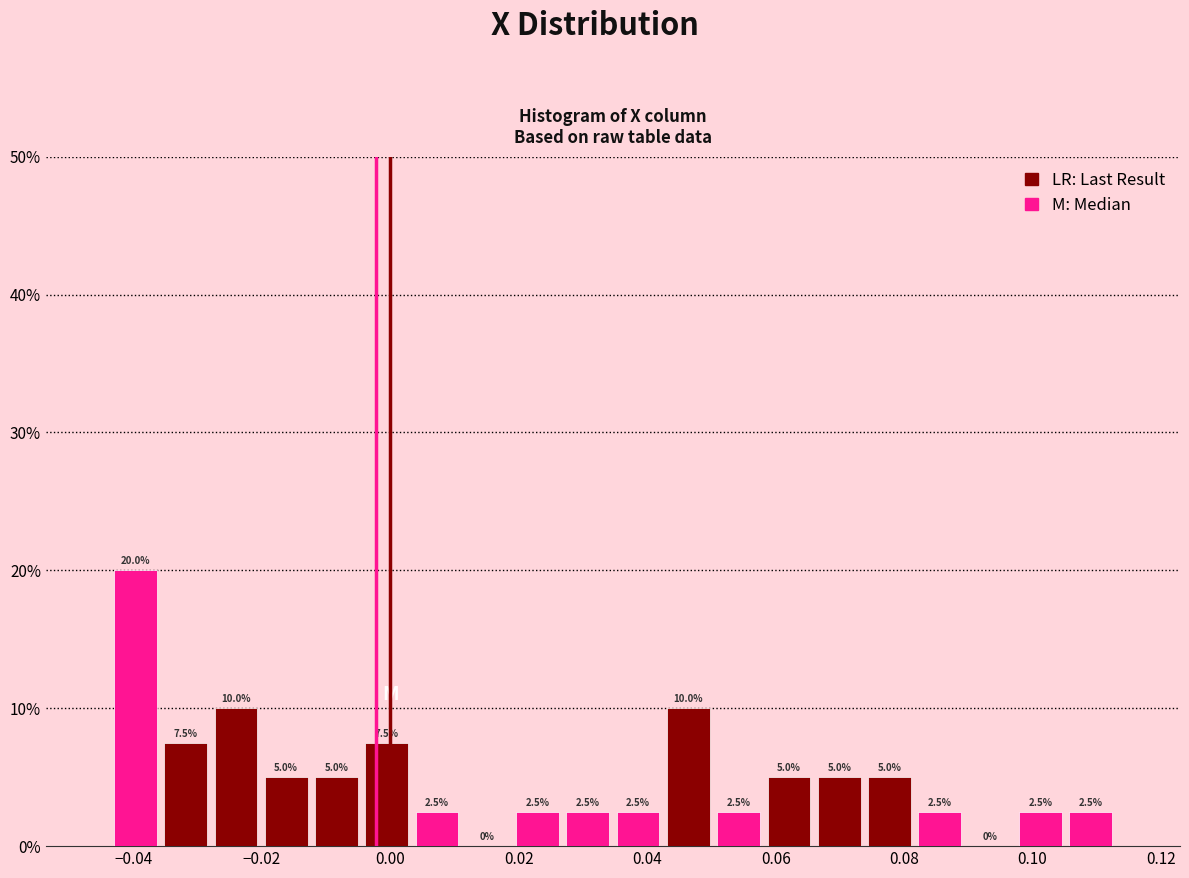

Around what value on the x-axis is the tallest bar? Give the approximate position of its centre, as read against the axis.

-0.040